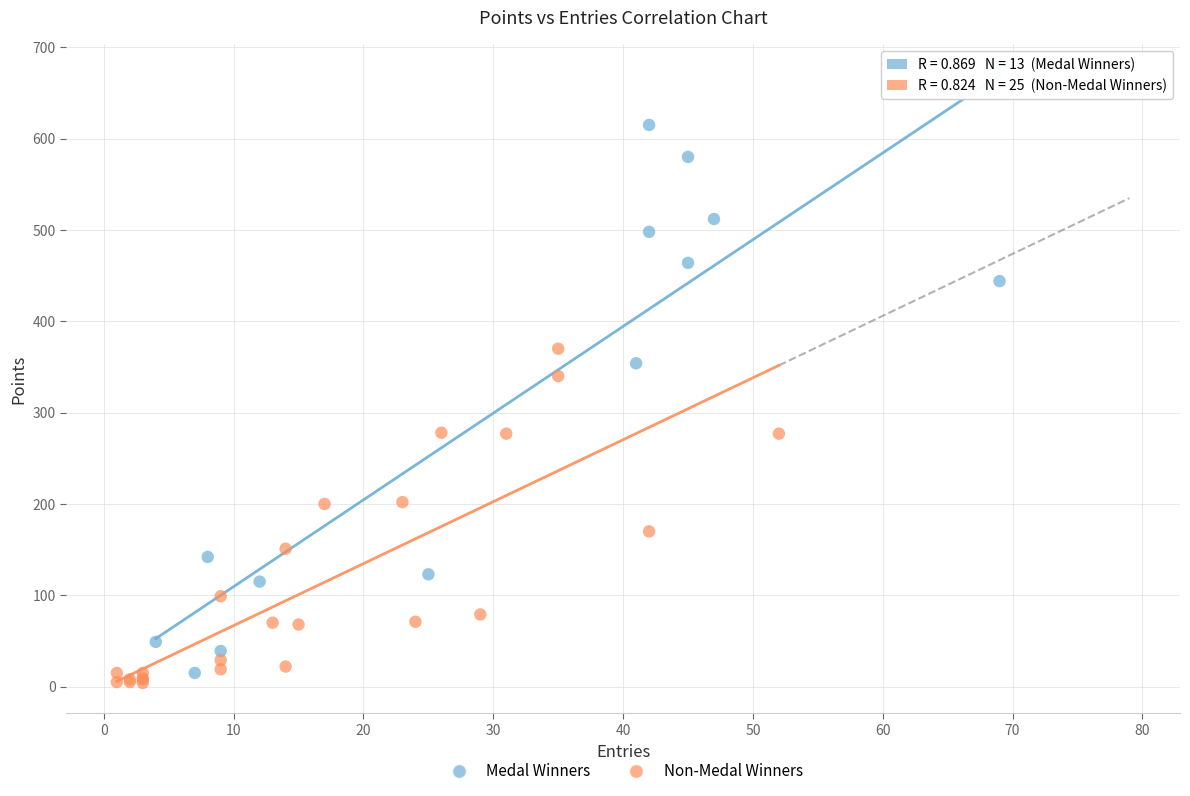

Which series reaches the maximum Y coordinate?

Medal Winners